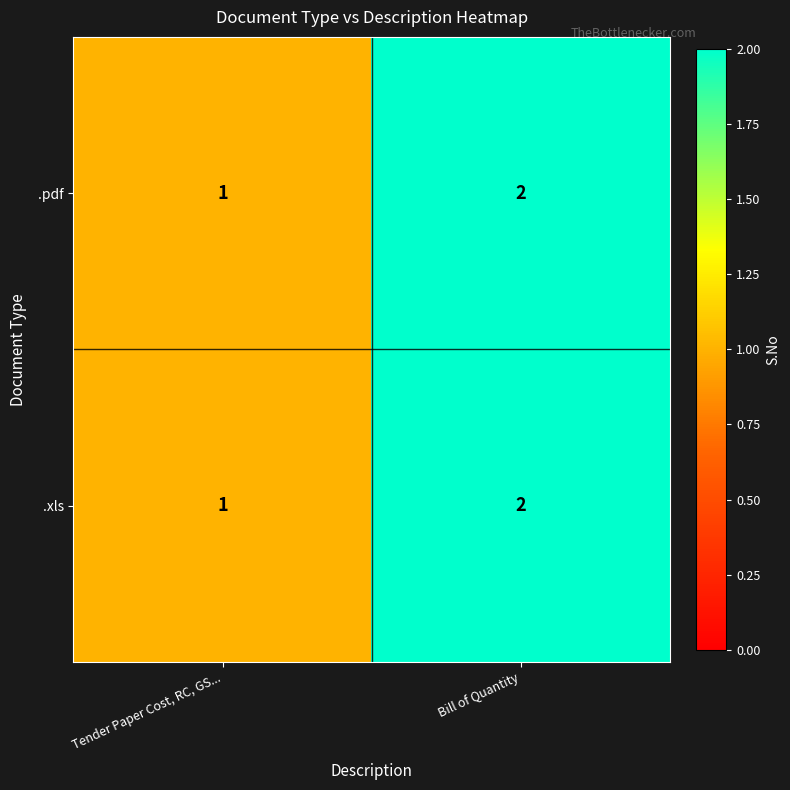

Reading left to right, extract all data points from this chart.

.pdf: Tender Paper Cost, RC, GS...=1	Bill of Quantity=2
.xls: Tender Paper Cost, RC, GS...=1	Bill of Quantity=2